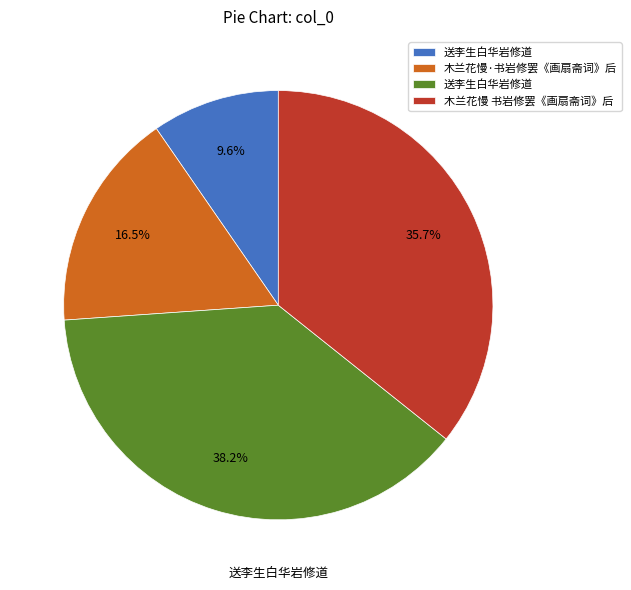

Does any single category account for the majority?

No